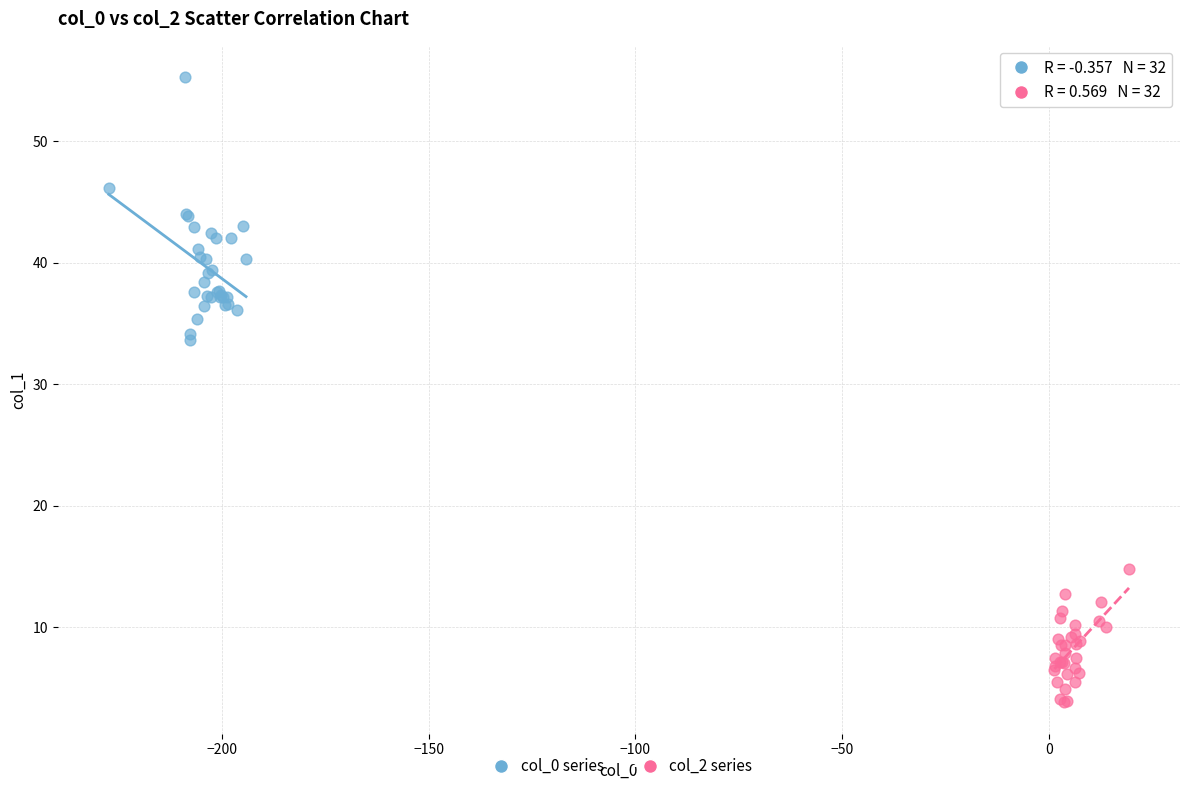

What are all the series names shown in the legend?

col_0 series, col_2 series